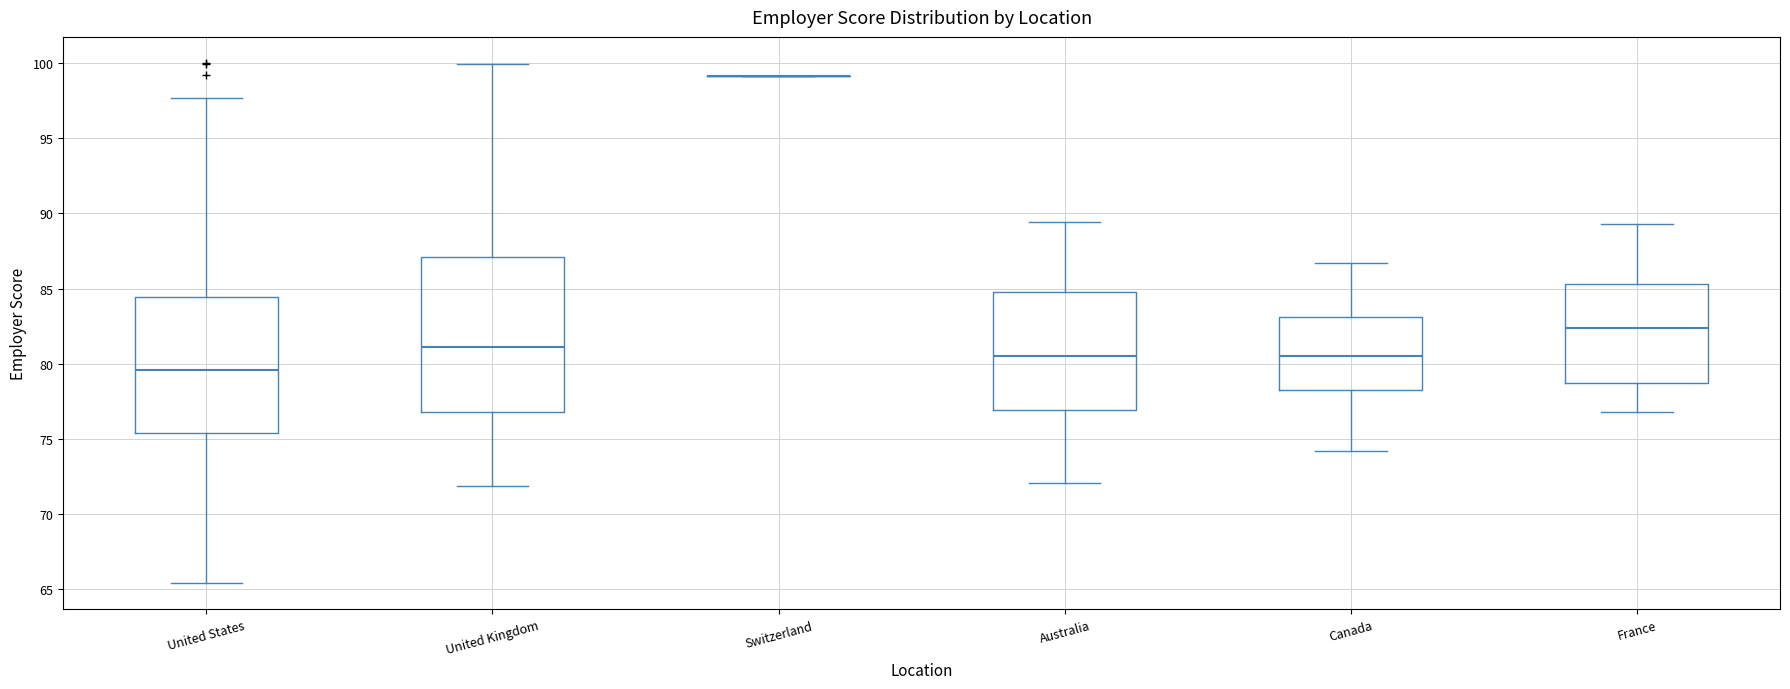

Reading left to right, read every box against the y-axis: the position of its median line, the range the box covers, and the ends of its whiskers. The values are not printed on the chart, so give them approximately, as read against the axis.

United States: median 79.5, box 75.5 to 84.5, whiskers 65.5 to 97.5
United Kingdom: median 81.0, box 77.0 to 87.0, whiskers 72.0 to 100.0
Switzerland: box collapsed to a line at 99.0, whiskers 99.0 to 99.0
Australia: median 80.5, box 77.0 to 85.0, whiskers 72.0 to 89.5
Canada: median 80.5, box 78.5 to 83.0, whiskers 74.0 to 86.5
France: median 82.5, box 78.5 to 85.5, whiskers 77.0 to 89.5